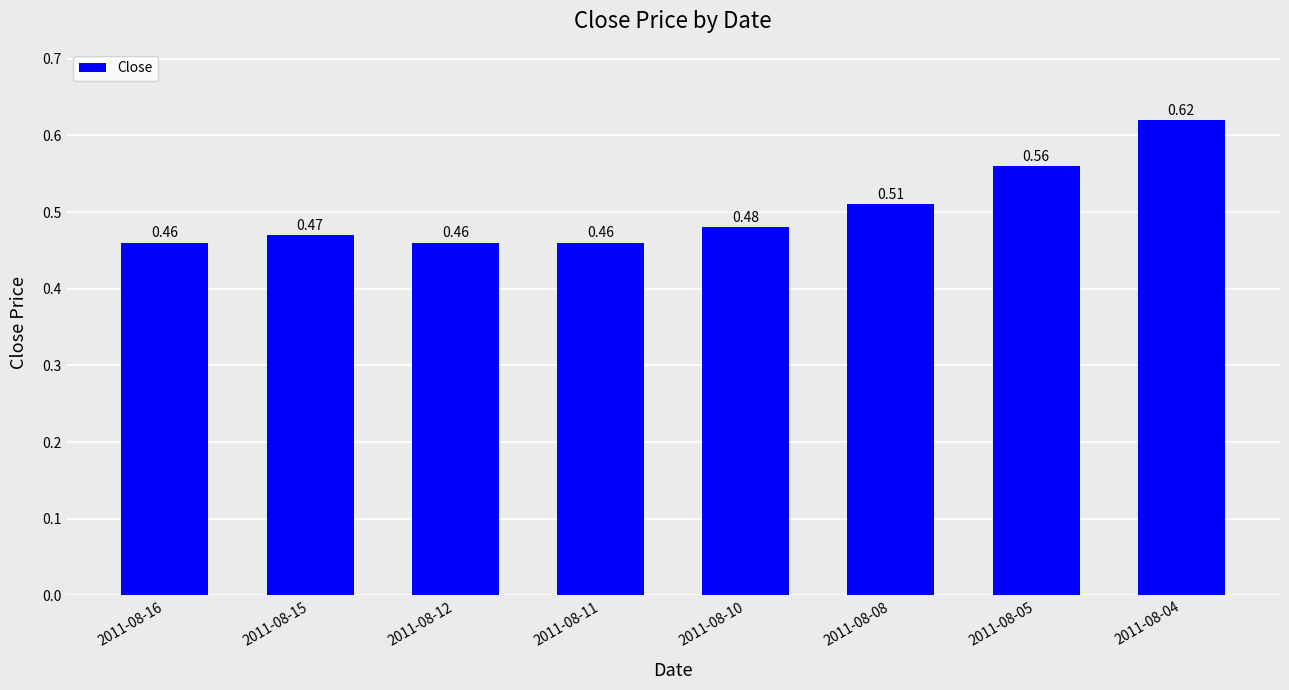

Which has a higher value, 2011-08-05 or 2011-08-12?

2011-08-05